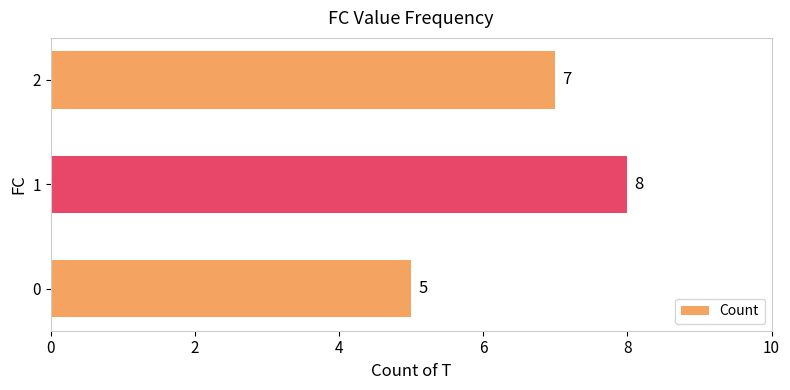

What is the sum of all values?

20